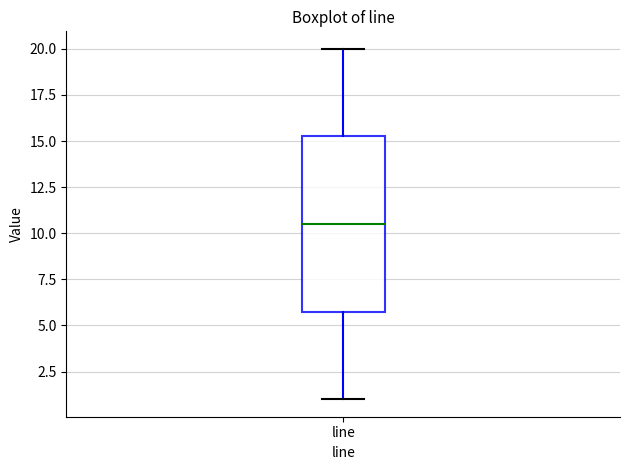

Read this box plot against the y-axis: the position of the median line, the range covered by the box, and the ends of both whiskers. The values are not printed on the chart, so give them approximately, as read against the axis.

median 10.5, box 6.0 to 15.5, whiskers 1.0 to 20.0